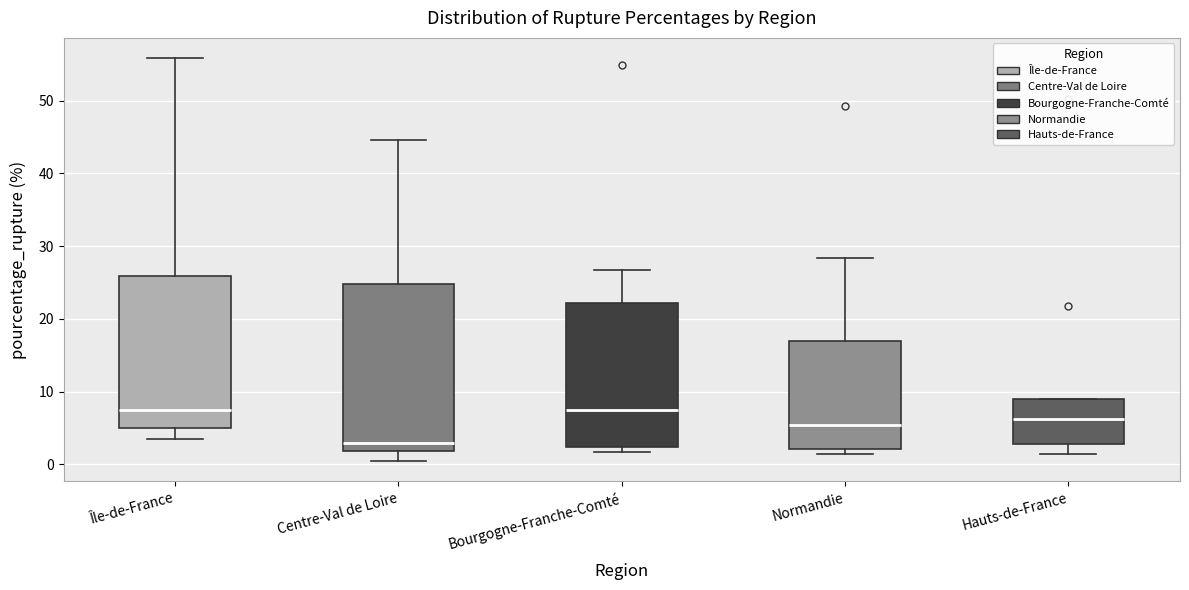

Which box is the tallest, from its lower edge to its upper edge?

Centre-Val de Loire